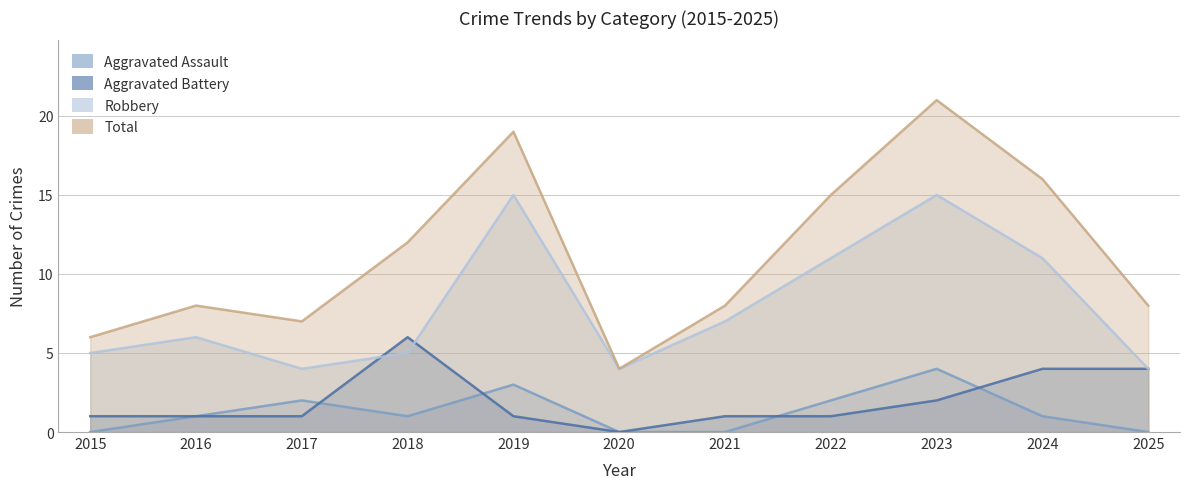

What is the highest value of the Robbery series?

15